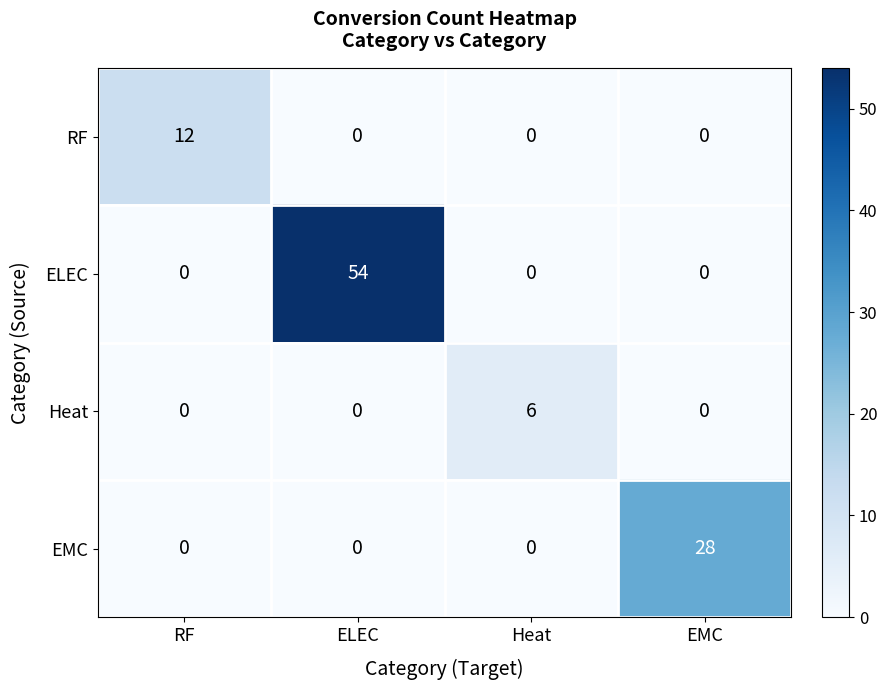

Reading left to right, list all the values displayed in this chart.

RF: RF=12	ELEC=0	Heat=0	EMC=0
ELEC: RF=0	ELEC=54	Heat=0	EMC=0
Heat: RF=0	ELEC=0	Heat=6	EMC=0
EMC: RF=0	ELEC=0	Heat=0	EMC=28